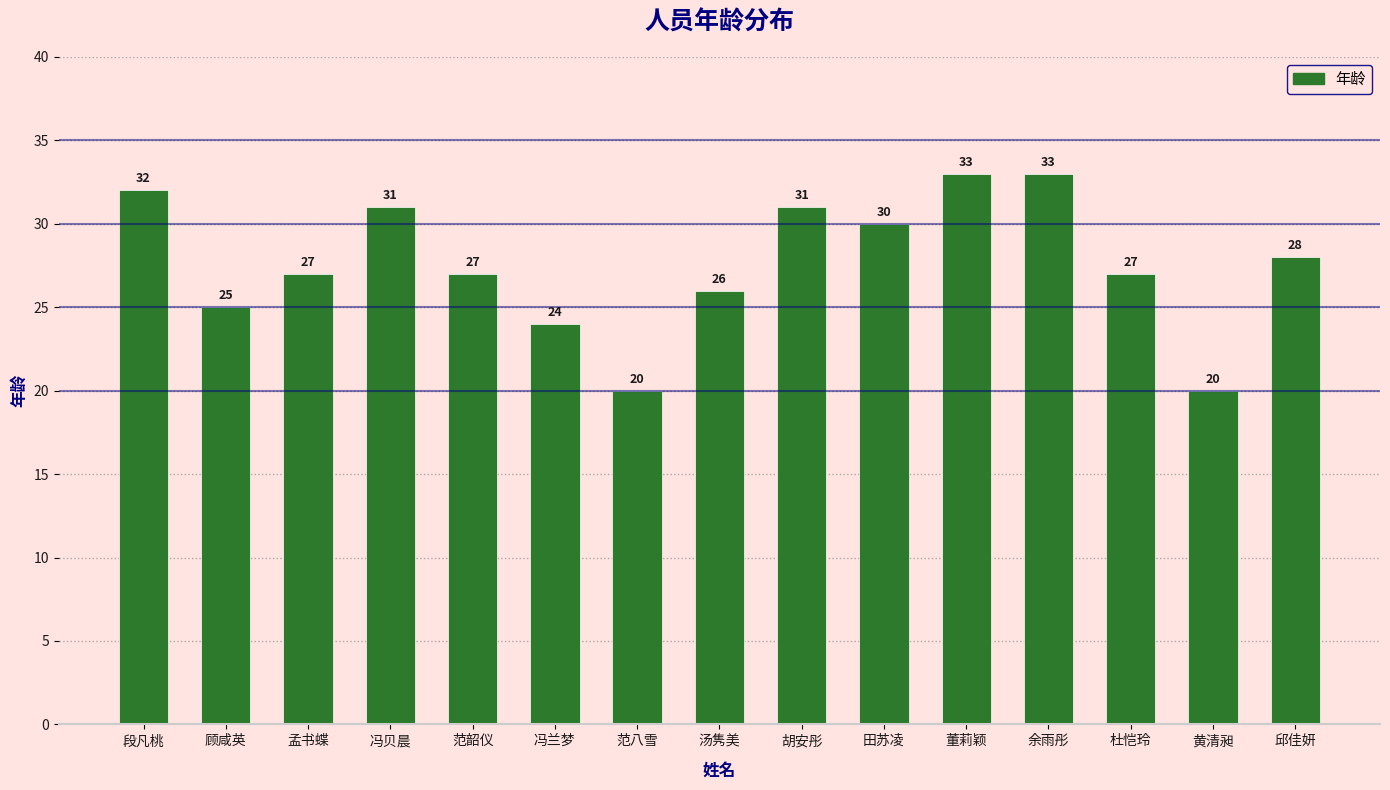

Where does the data first go above 27?

段凡桃